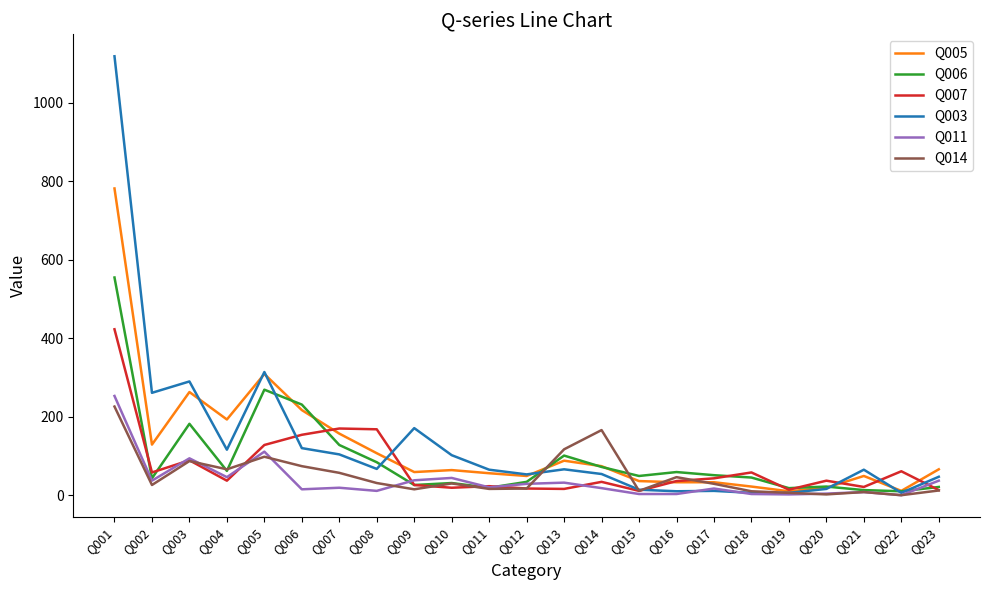

How many lines are shown in the chart?

6